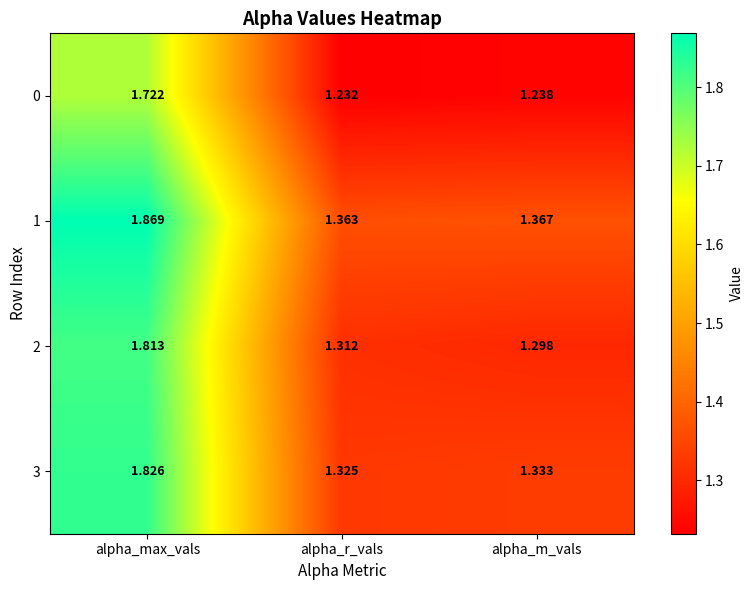

Is the value of 2 at alpha_m_vals greater than the value of 0 at alpha_r_vals?

Yes